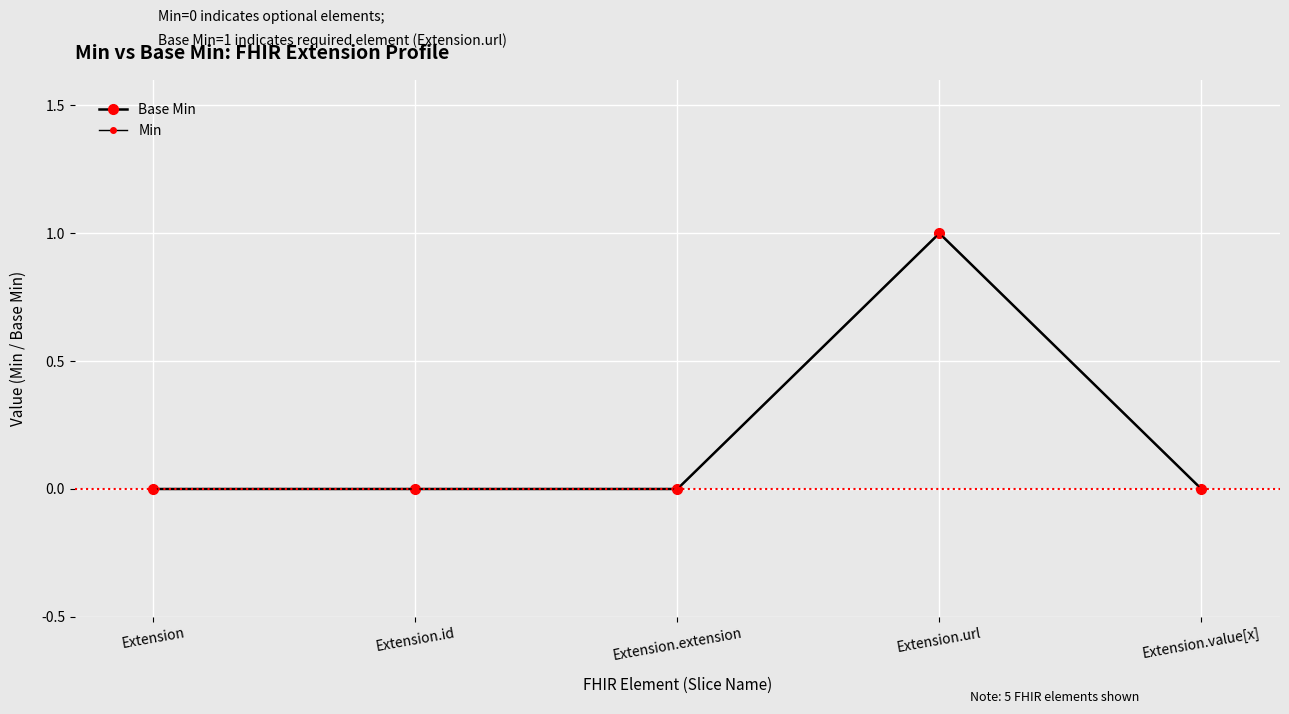

True or false: Min and Base Min cross at least once.

False